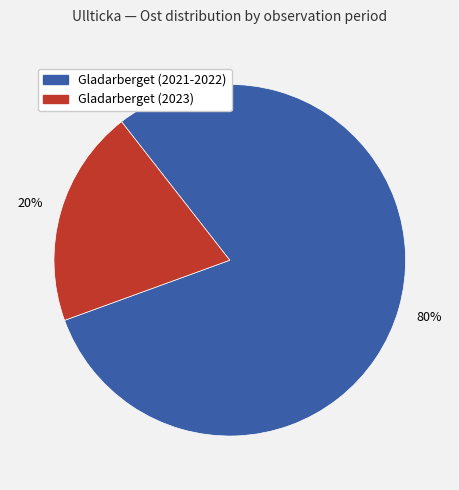

To the nearest percent, what is the average slice percentage?

50%